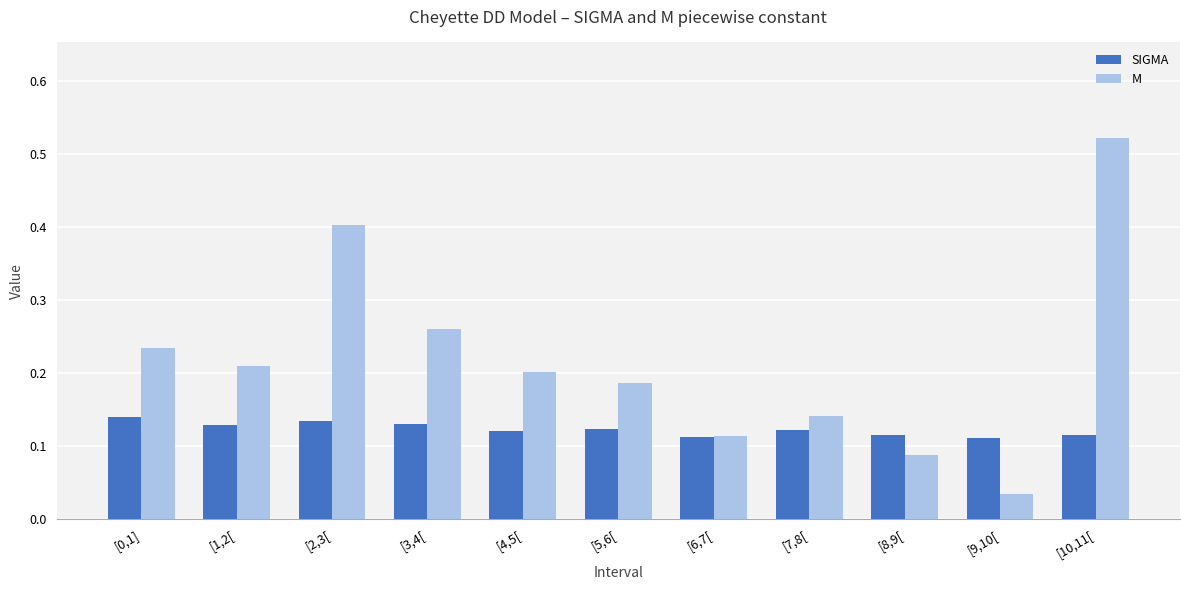

The SIGMA series shows 0.2 at [2,3[. True or false?

False